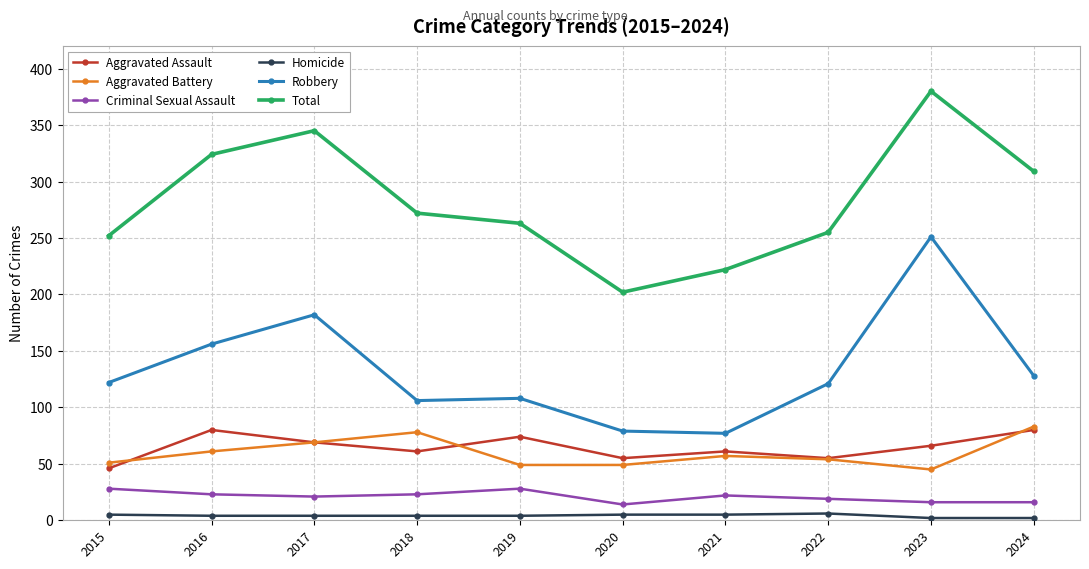

What is the value of the Homicide point at the 10th from the left?

2